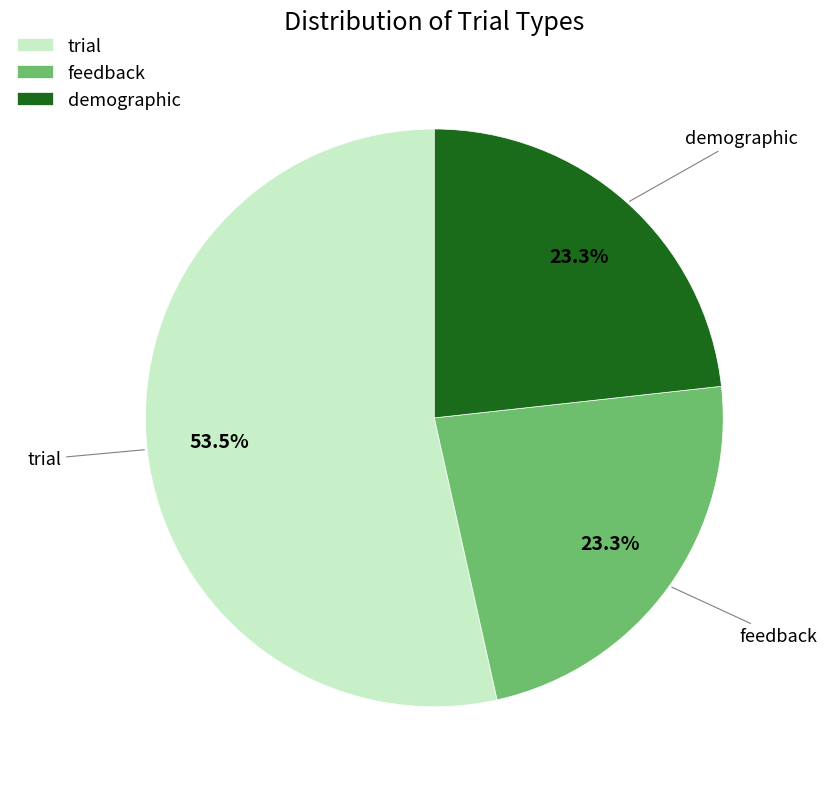

How many slices are in this pie chart?

3